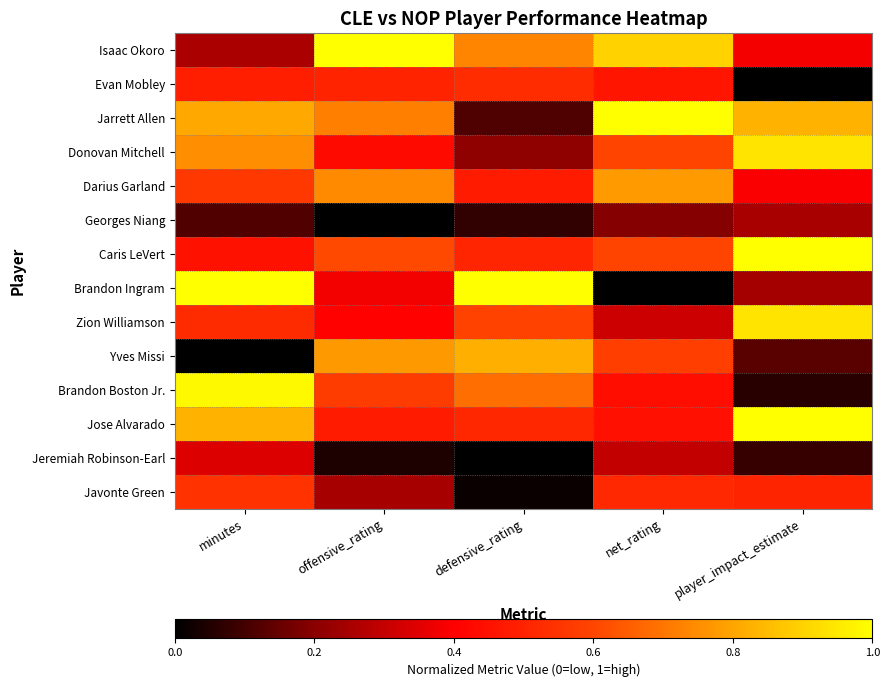

Between minutes and player_impact_estimate, which is larger?

player_impact_estimate